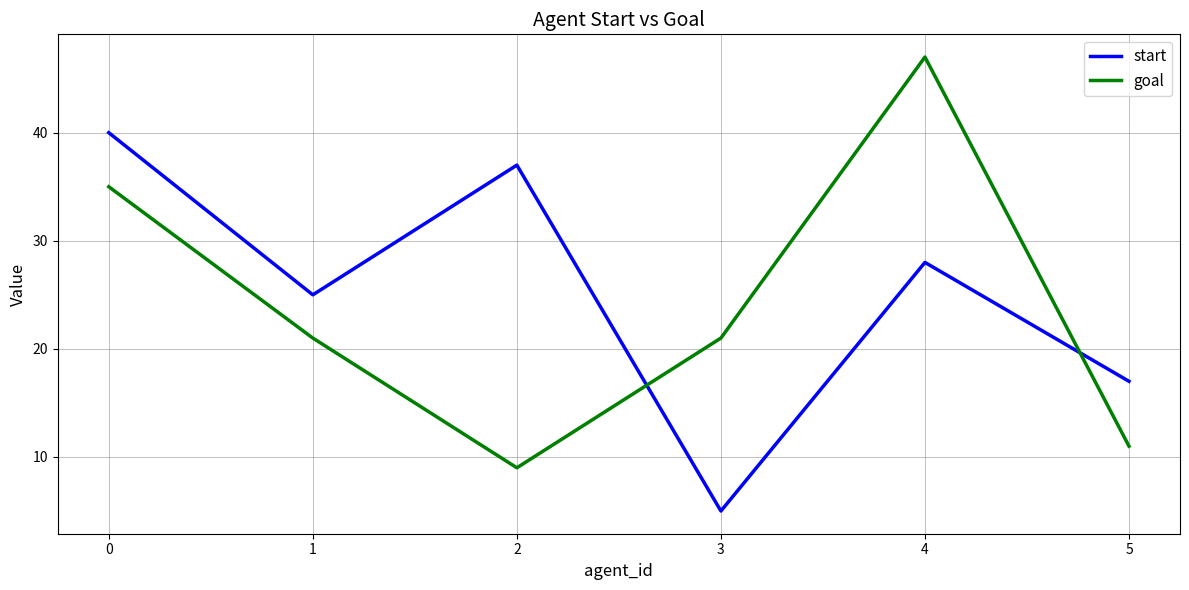

True or false: goal and start intersect in this chart.

True